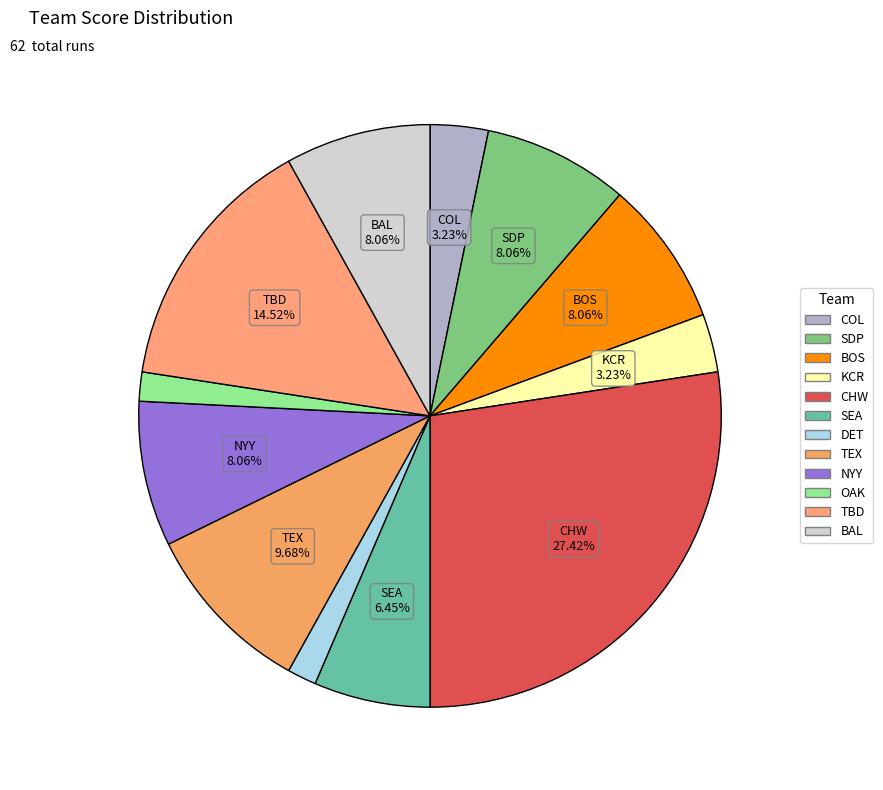

What percentage do BAL and NYY together represent?

16.1%